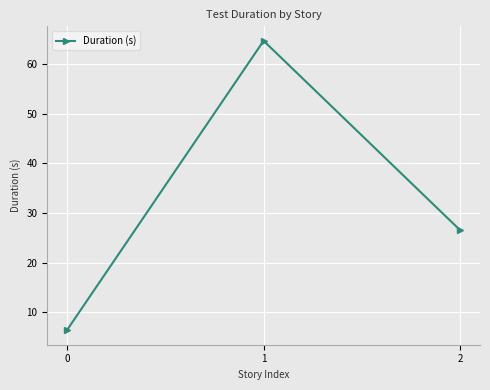

Is it true that the value at 2 is 47.0?

False